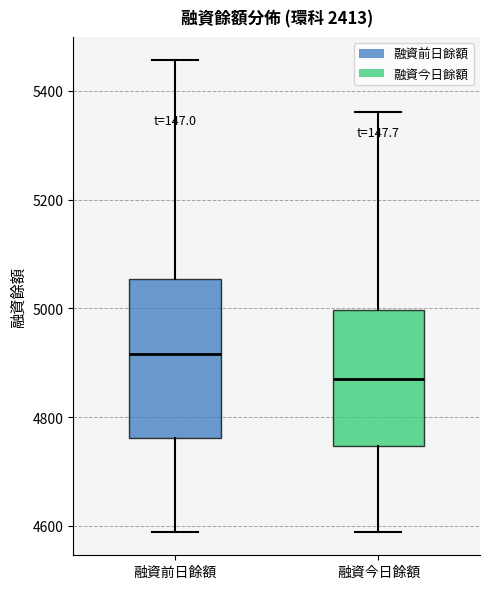

Which box has the lowest median line?

融資今日餘額